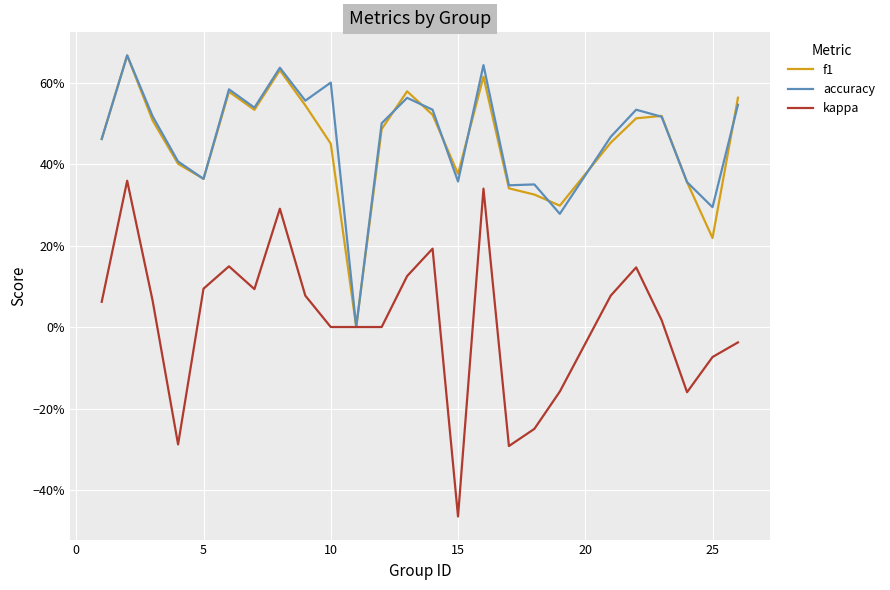

Is this an area chart (filled region under the line)?

No